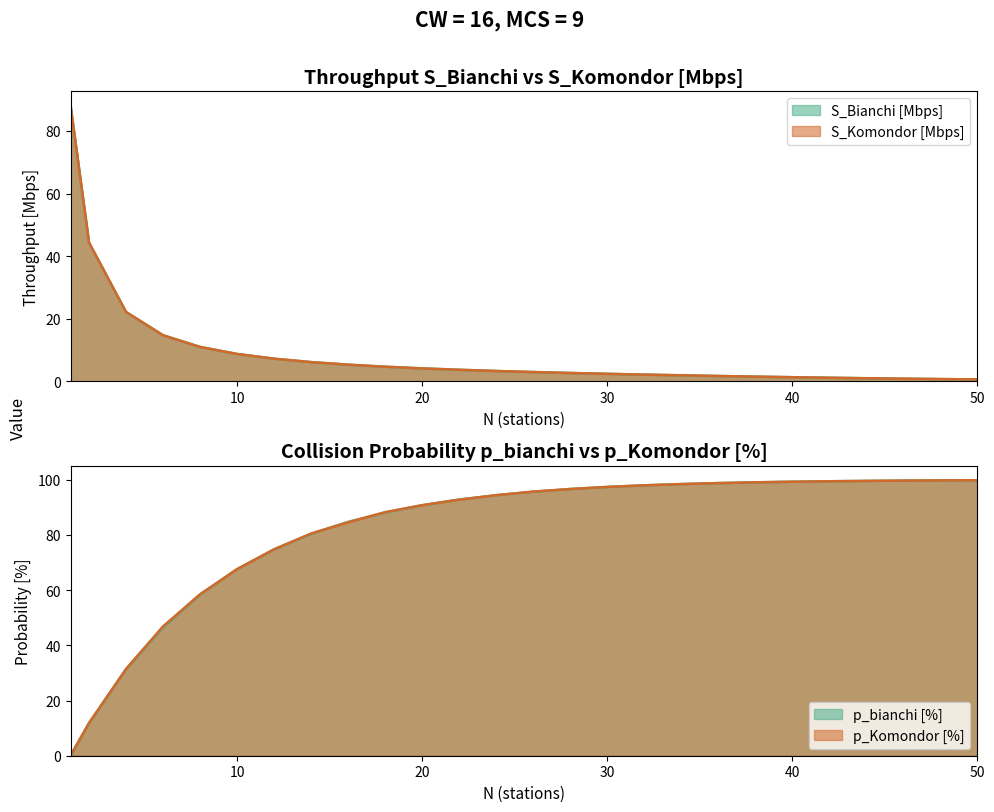

How many data points in S_Komondor are above 3?

13